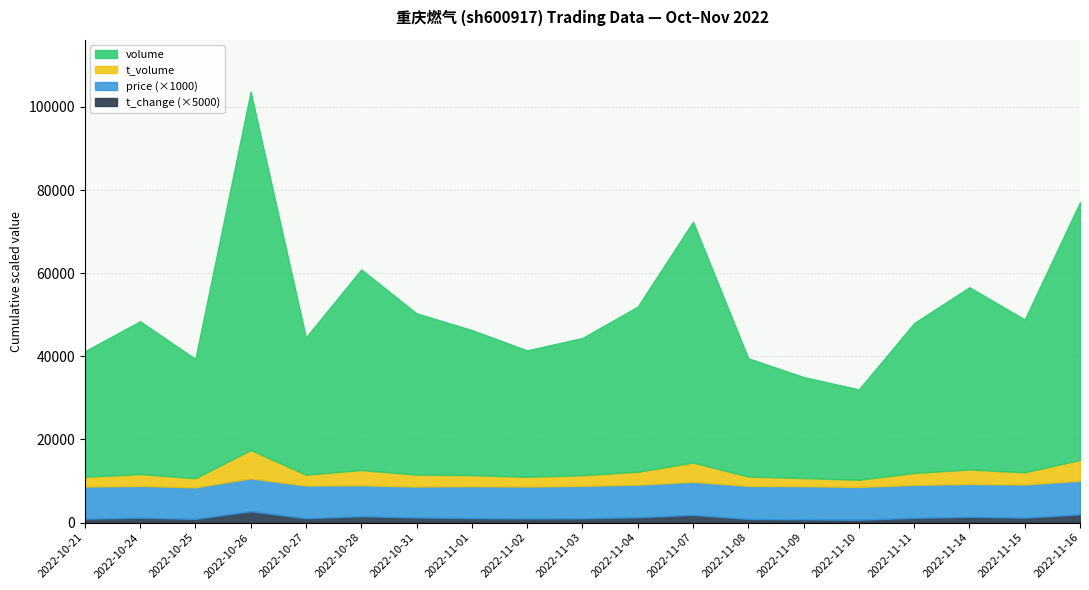

Is it true that t_volume equals 5096.1 at 2022-11-04?

False